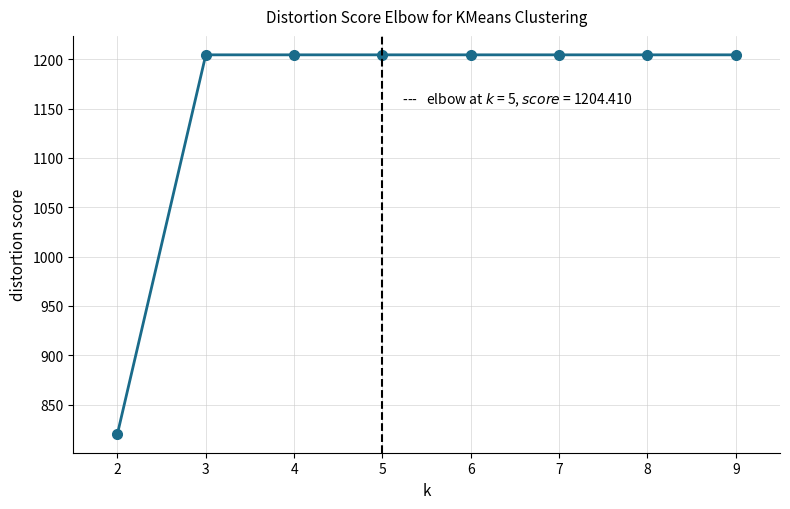

What is the approximate value at 4?

1204.4